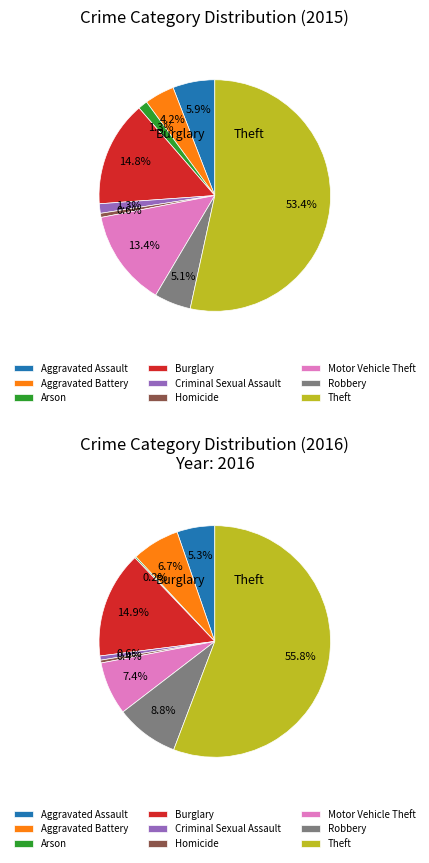

True or false: Motor Vehicle Theft accounts for 13% of the total.

True